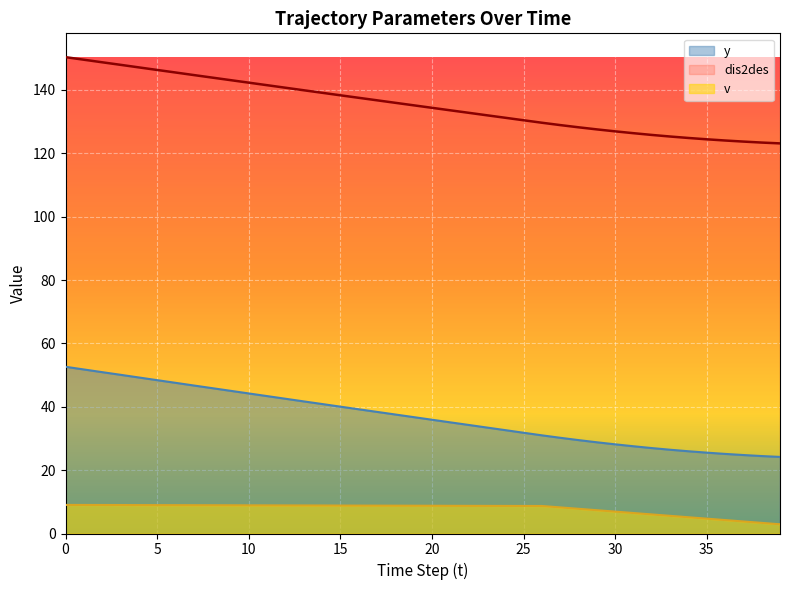

Reading left to right, extract all data points from this chart.

y: 52.6	51.8	50.9	50.1	49.2	48.4	47.6	46.7	45.9	45.0	44.2	43.4	42.5	41.7	40.9	40.0	39.2	38.4	37.6	36.7	35.9	35.1	34.3	33.4	32.6	31.8	31.0	30.2	29.5	28.8	28.1	27.5	27.0	26.4	26.0	25.5	25.1	24.8	24.4	24.2
dis2des: 150.4	149.6	148.7	147.9	147.1	146.3	145.5	144.7	143.9	143.1	142.3	141.5	140.7	139.9	139.1	138.3	137.5	136.7	135.9	135.2	134.4	133.6	132.8	132.0	131.2	130.4	129.7	128.9	128.2	127.6	126.9	126.4	125.8	125.3	124.8	124.4	124.0	123.7	123.4	123.1
v: 9.0	9.0	9.0	9.0	9.0	9.0	8.9	8.9	8.9	8.9	8.9	8.9	8.9	8.9	8.8	8.8	8.8	8.8	8.8	8.8	8.8	8.7	8.7	8.7	8.7	8.7	8.7	8.2	7.8	7.4	6.9	6.5	6.0	5.6	5.1	4.7	4.2	3.8	3.4	2.9